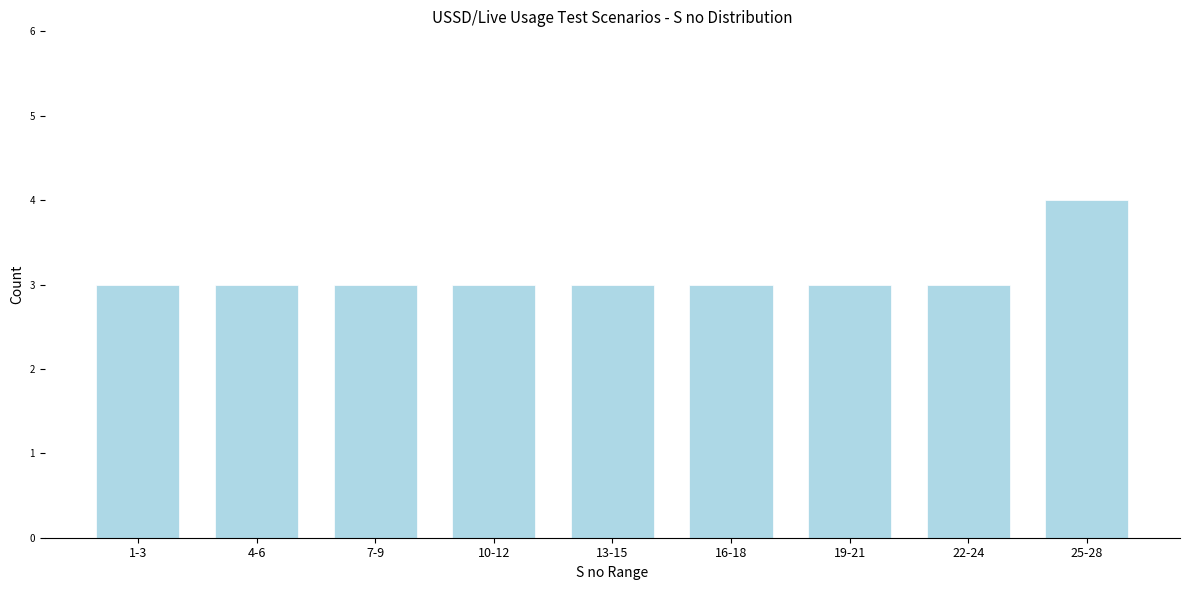

Reading left to right, extract all data points from this chart.

1-3=3	4-6=3	7-9=3	10-12=3	13-15=3	16-18=3	19-21=3	22-24=3	25-28=4